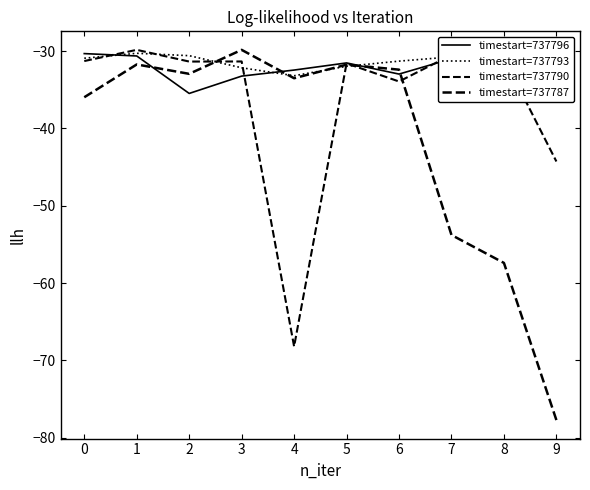

Which has a higher value, 7 or 4?

7